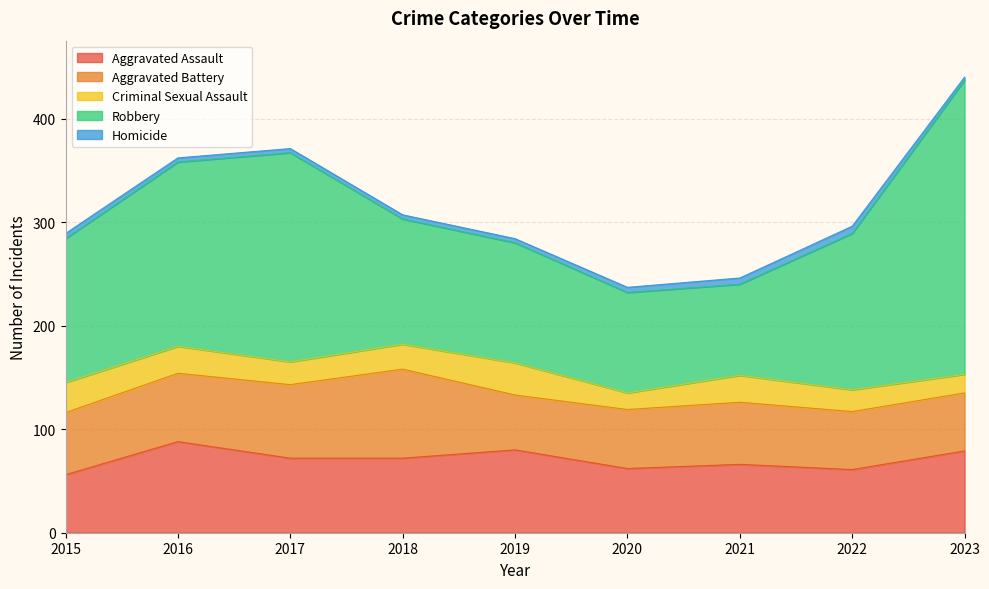

True or false: Aggravated Battery and Criminal Sexual Assault cross at least once.

False